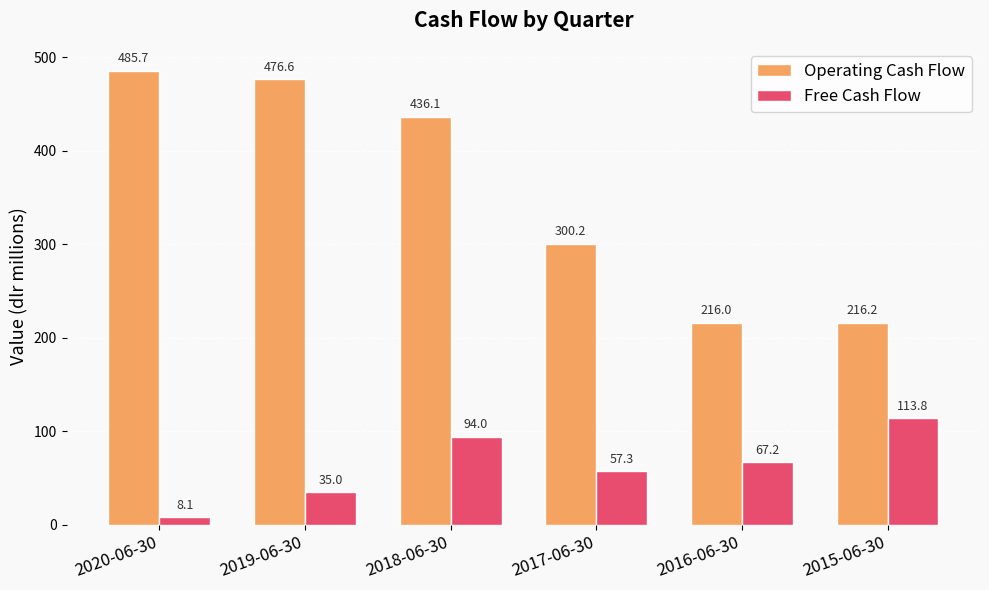

Rank the categories by Operating Cash Flow value from highest to lowest.

2020-06-30, 2019-06-30, 2018-06-30, 2017-06-30, 2015-06-30, 2016-06-30